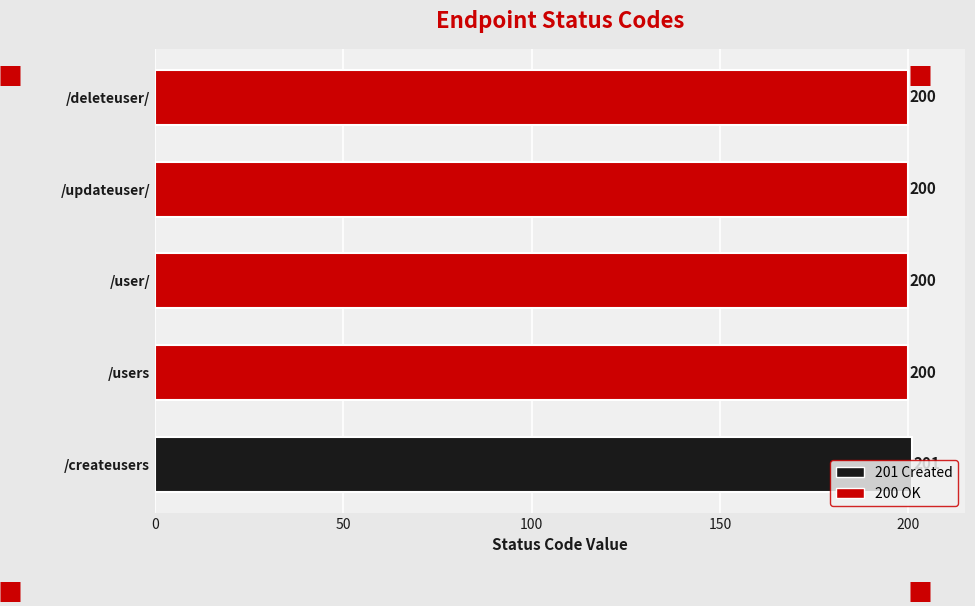

The value at /createusers is 124. True or false?

False